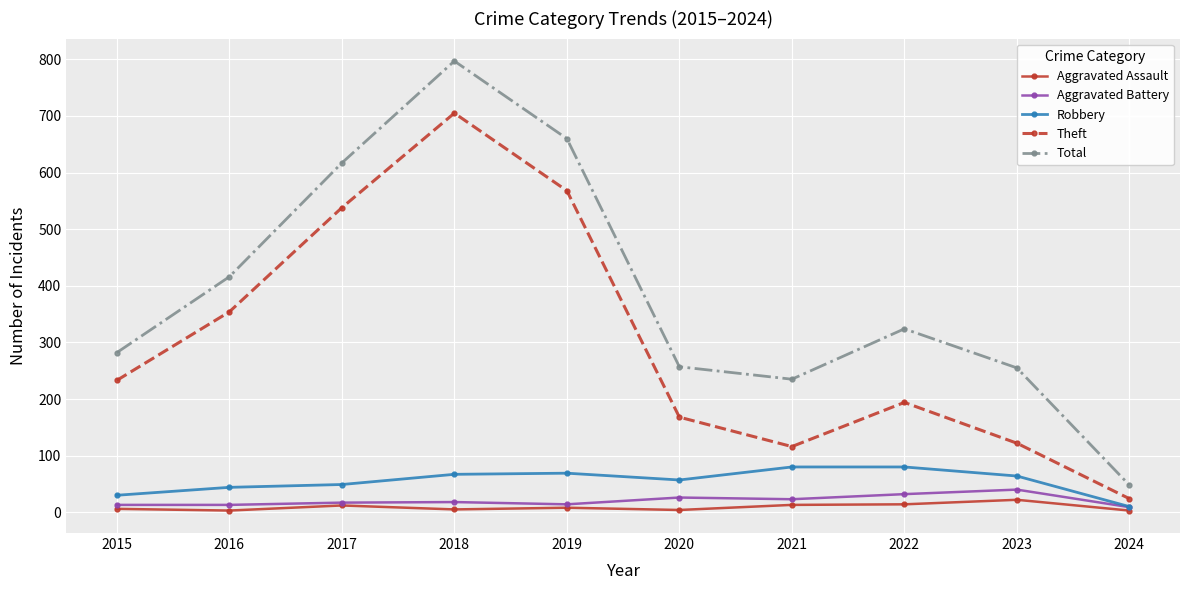

The value of Robbery at 2018 is 117. True or false?

False